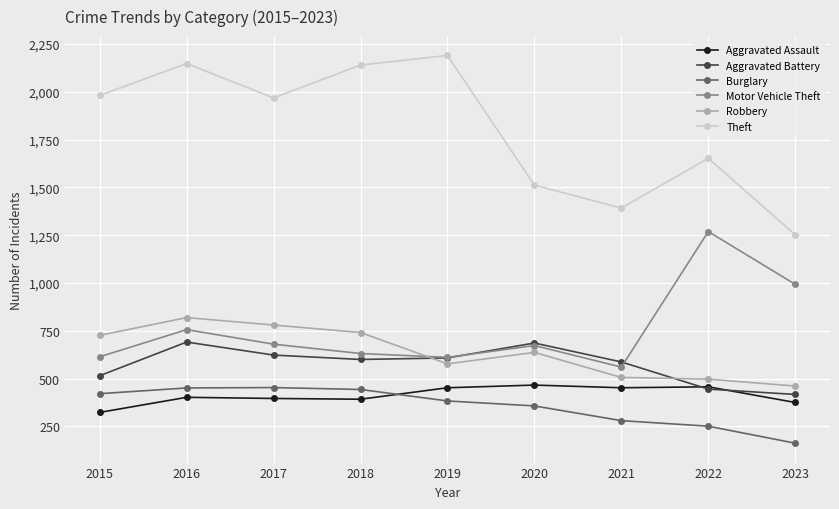

How many values in the Aggravated Battery series are below 600?

4